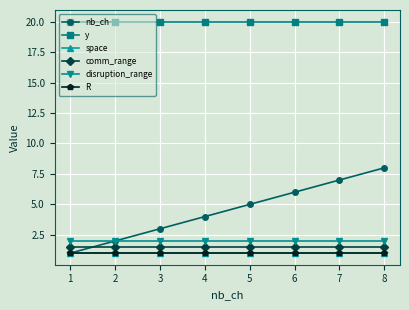

True or false: comm_range has a value of 2.4 at 7.

False